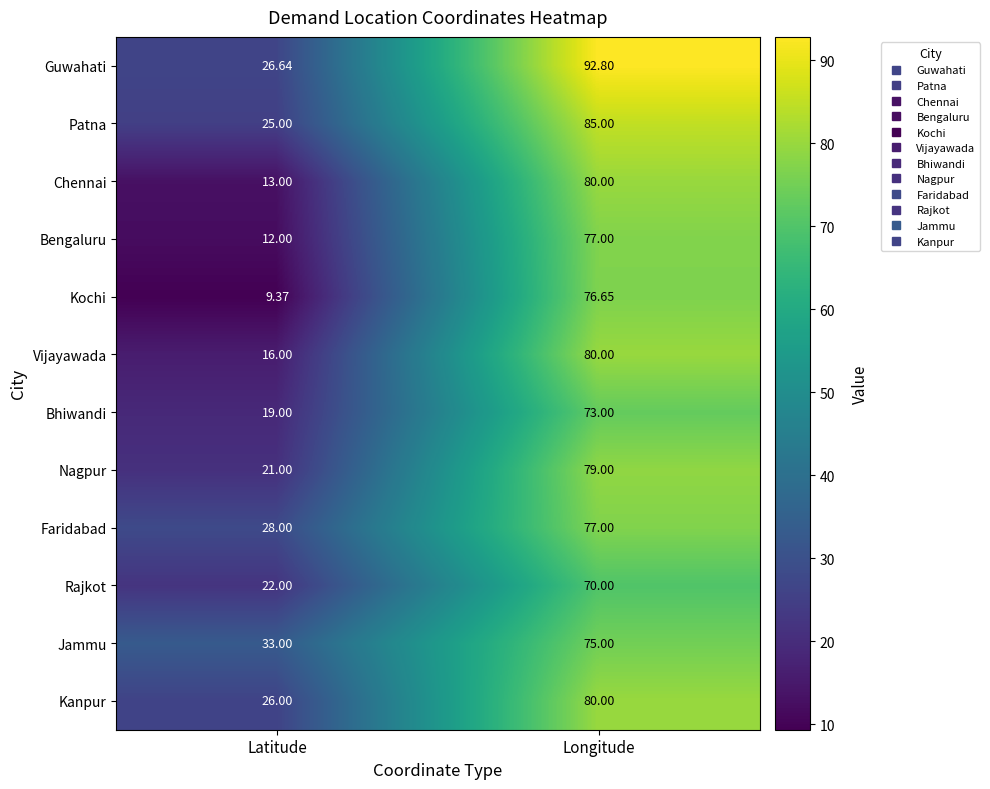

Which series changed the most between Latitude and Longitude?

Kochi